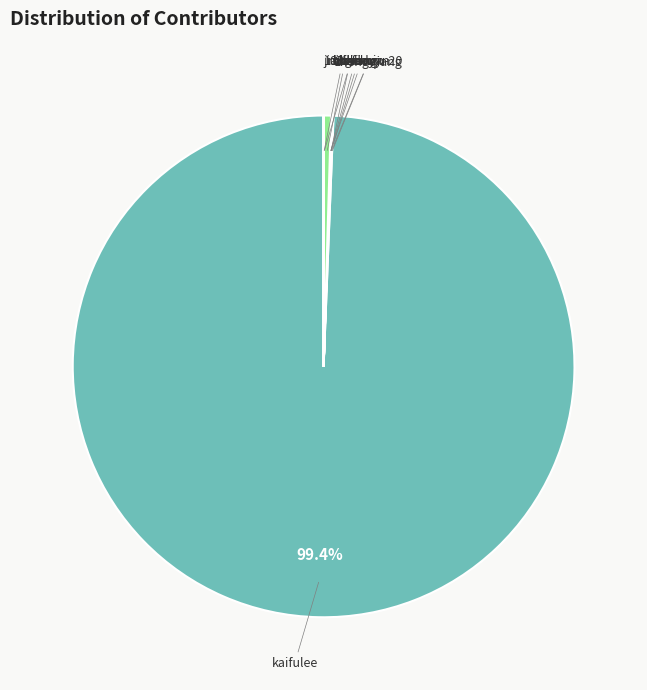

What is the majority slice?

kaifulee